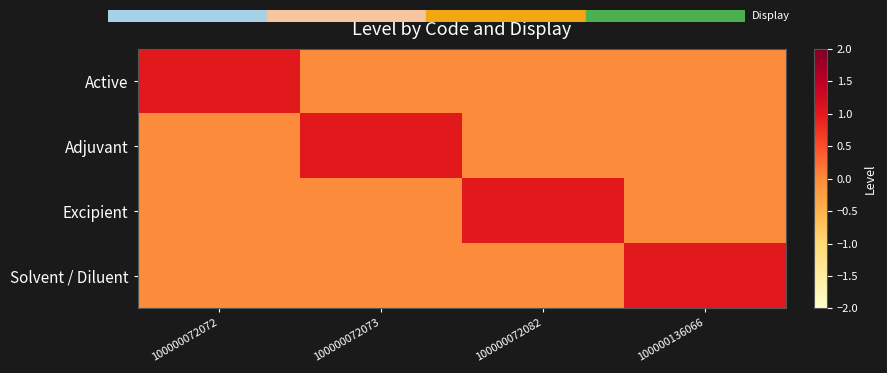

Reading right to left, extract all data points from this chart.

Active: 100000136066=0	100000072082=0	100000072073=0	100000072072=1
Adjuvant: 100000136066=0	100000072082=0	100000072073=1	100000072072=0
Excipient: 100000136066=0	100000072082=1	100000072073=0	100000072072=0
Solvent / Diluent: 100000136066=1	100000072082=0	100000072073=0	100000072072=0